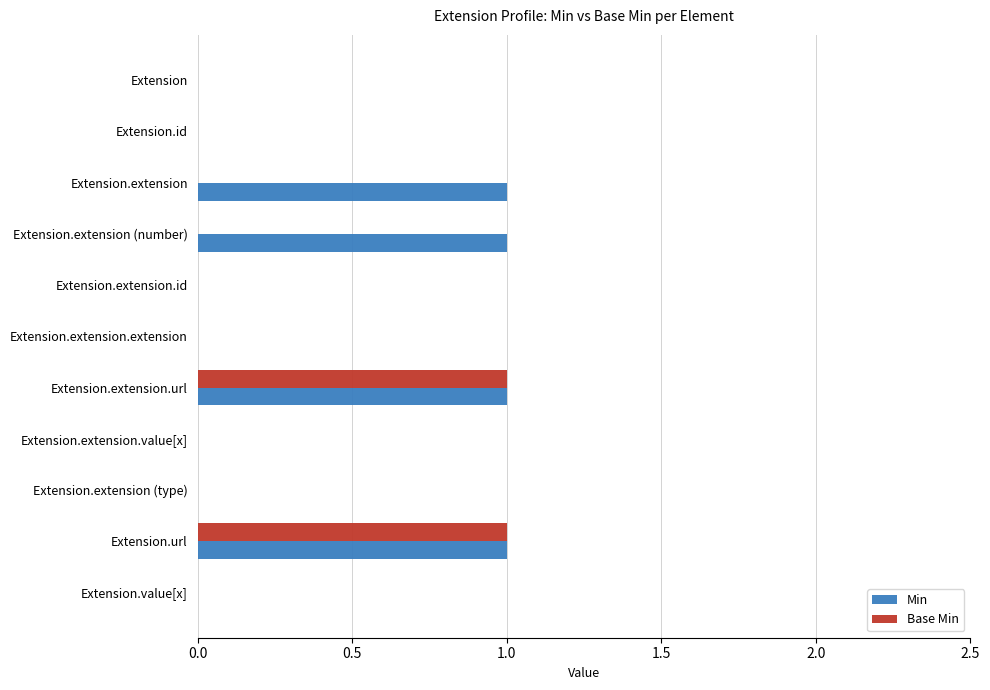

Is it true that Min equals 0 at Extension.extension (type)?

True